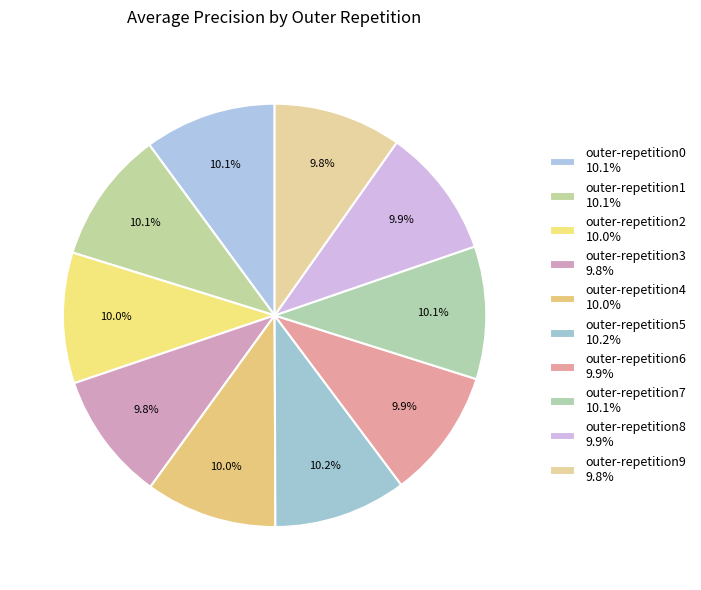

What percentage is the outer-repetition8 slice, to the nearest percent?

10%